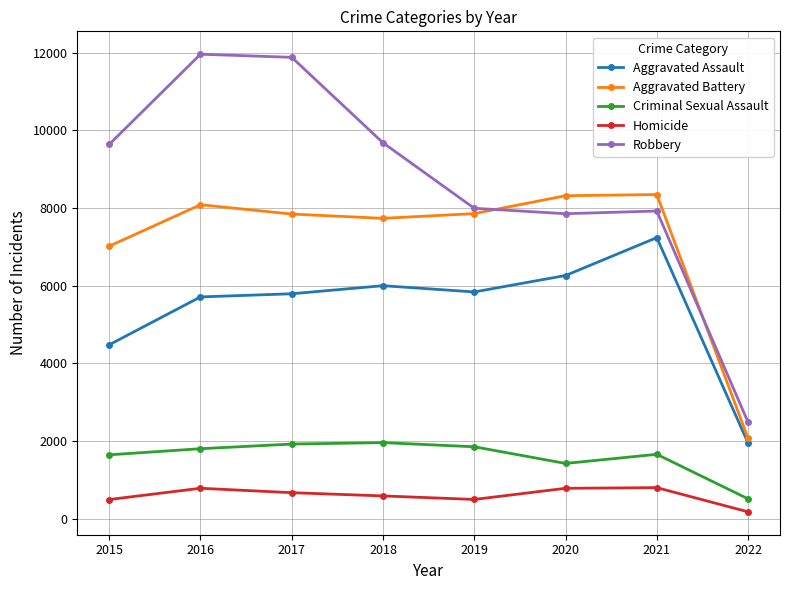

True or false: Robbery and Criminal Sexual Assault cross at least once.

False